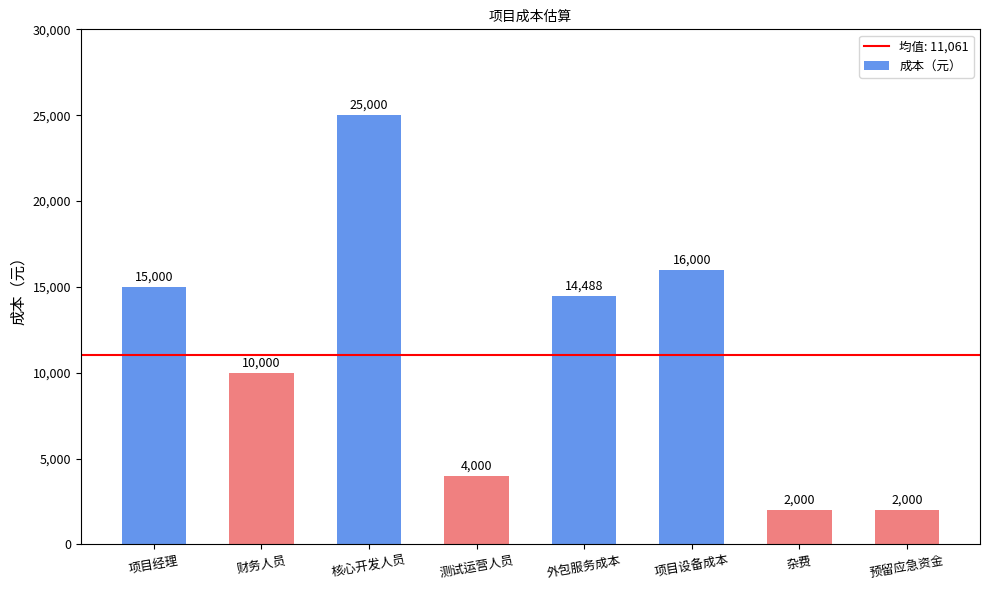

What is the label of the 7th bar from the left?

杂费